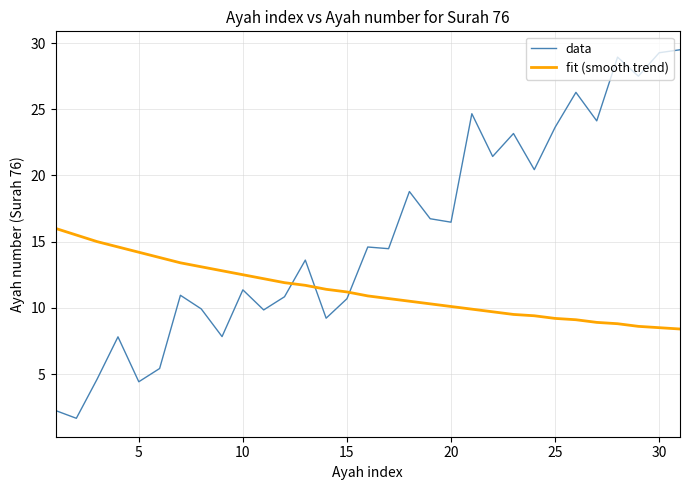

What are all the series names shown in the legend?

data, fit (smooth trend)